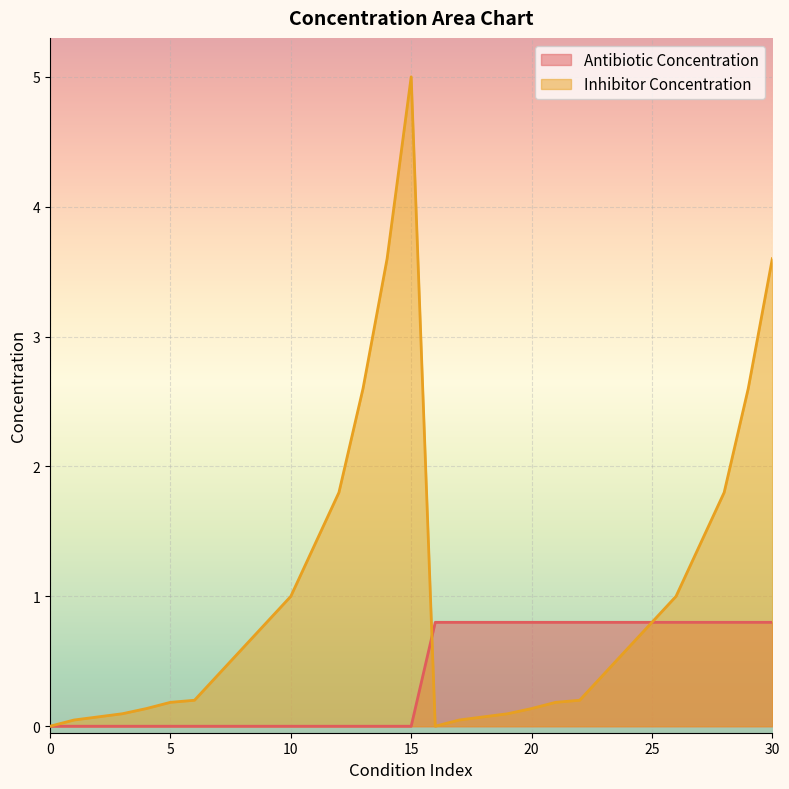

What is the sum of all Antibiotic Concentration values?

12.0